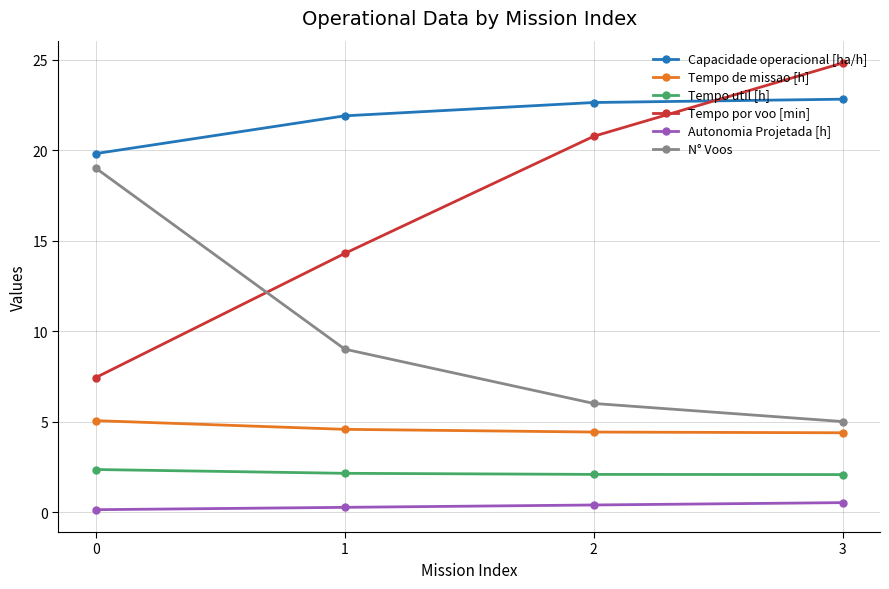

Is this an area chart (filled region under the line)?

No